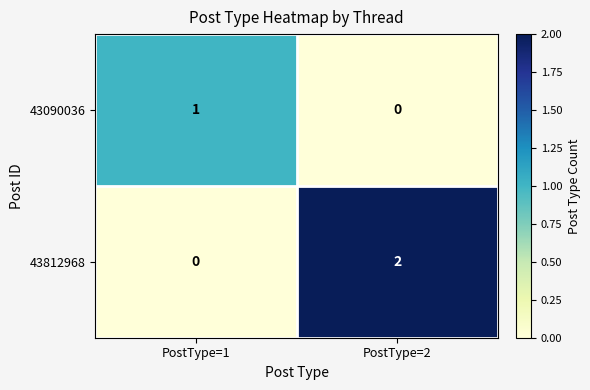

Which category has the highest value across all series?

PostType=2